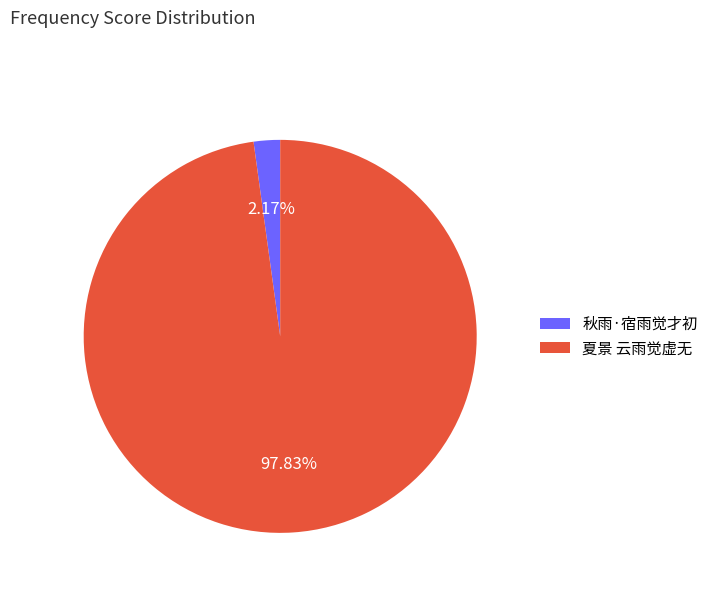

Which slice is the smallest?

秋雨·宿雨觉才初